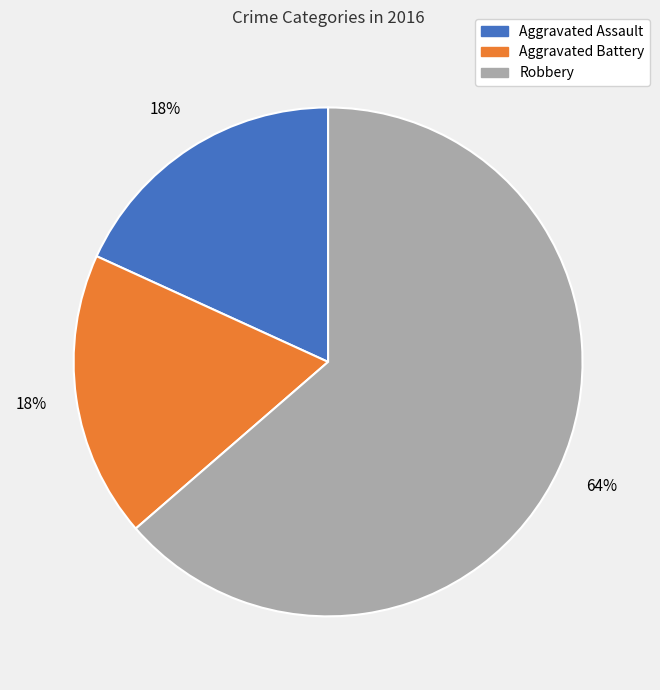

To the nearest percent, what percentage of the pie is Aggravated Assault?

18%